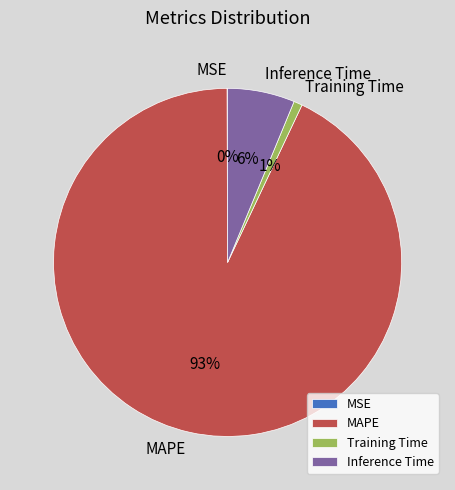

The MAPE slice represents 93% of the pie. True or false?

True